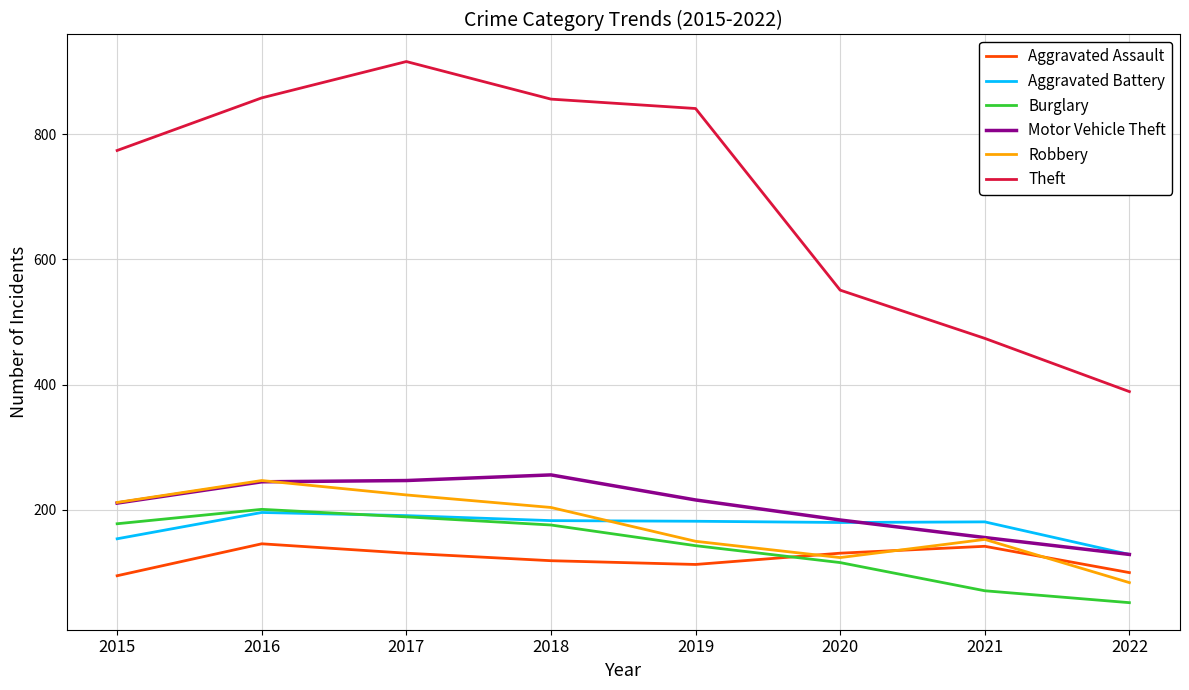

True or false: Theft has a value of 409 at 2019.

False